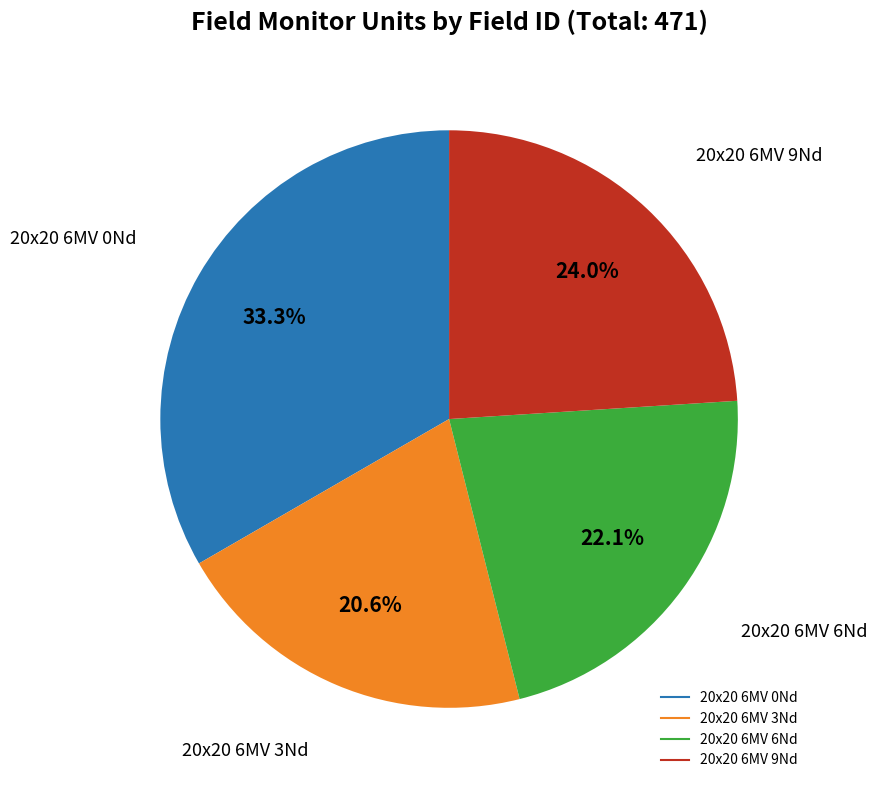

Count the number of slices in the pie.

4